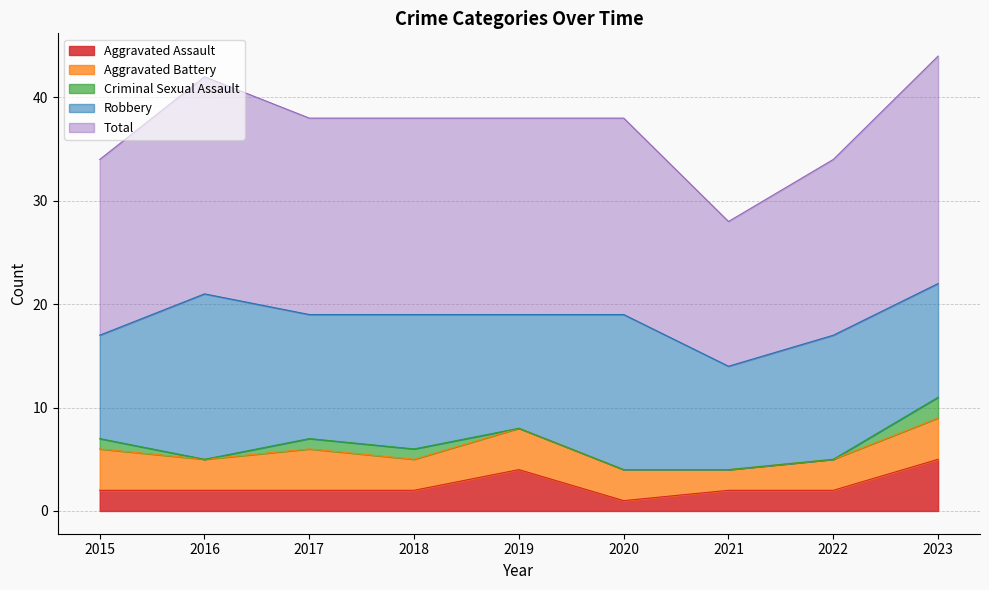

What is the difference between the maximum and minimum values in the Aggravated Assault series?

4